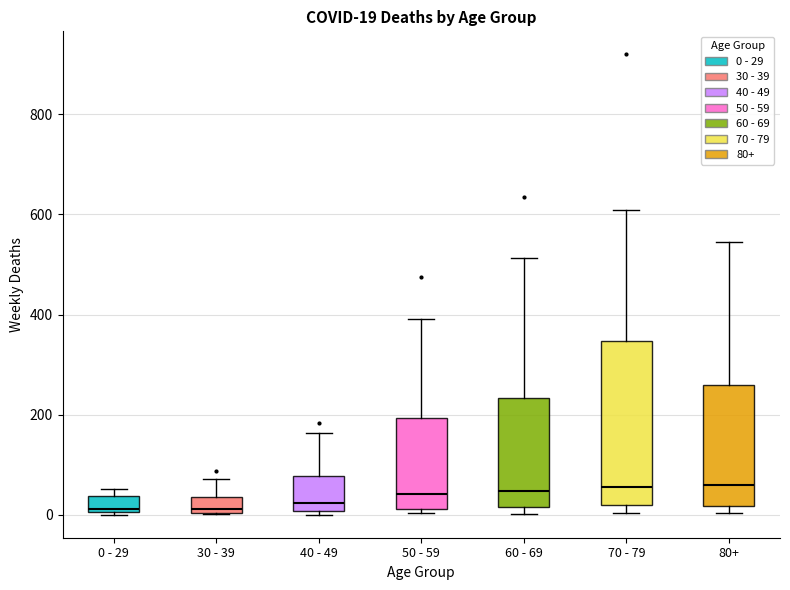

Comparing the boxes themselves (not the whiskers), which one is the tallest?

70 - 79